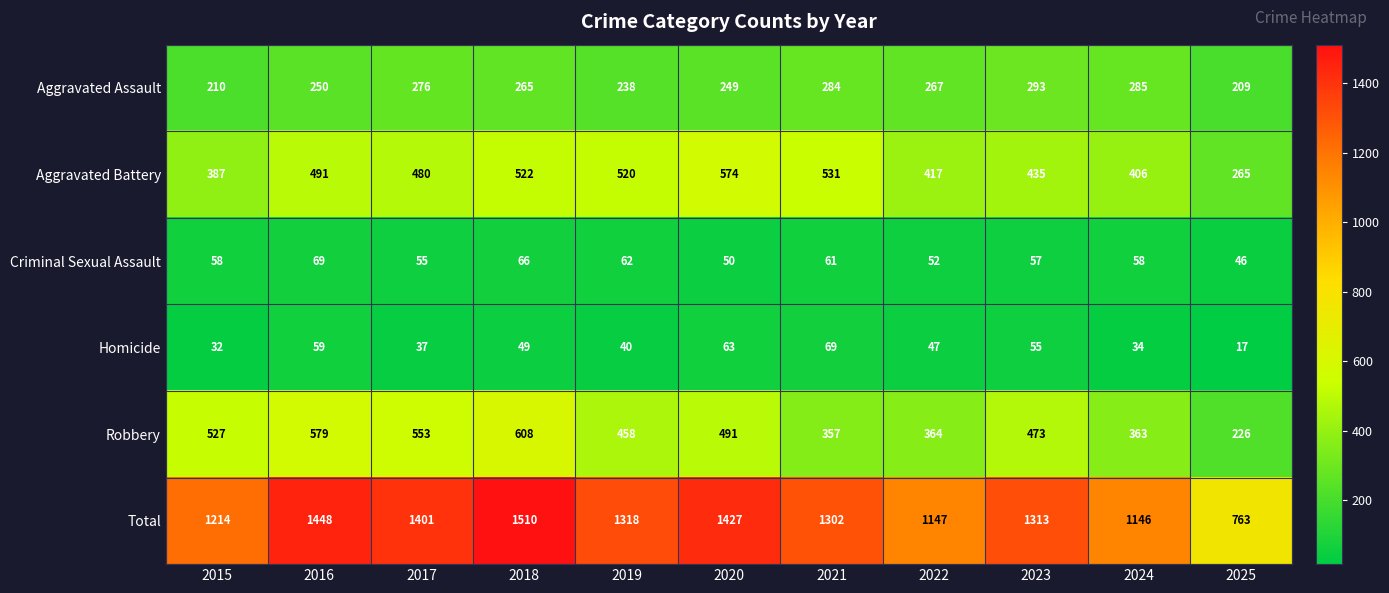

The value of Total at 2015 is 1644. True or false?

False